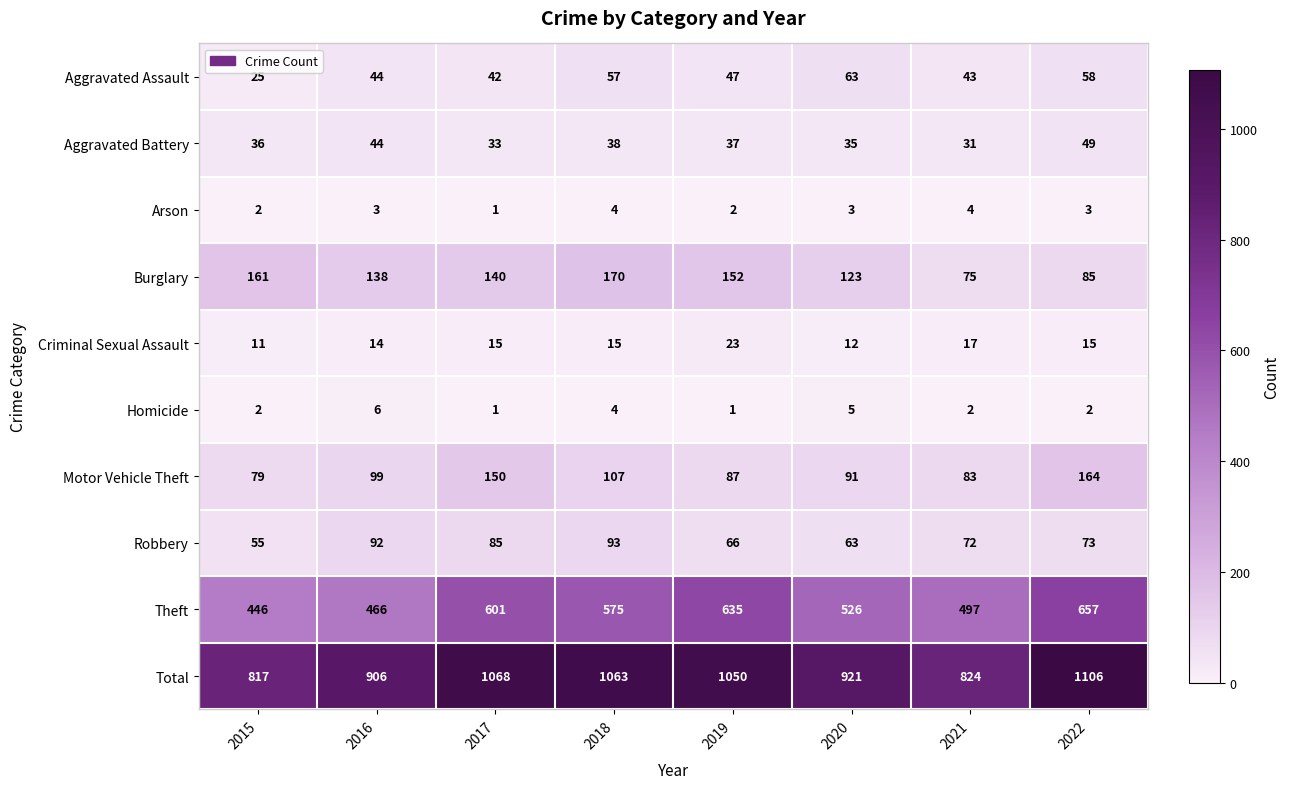

How many values in the Aggravated Battery series are below 37?

4